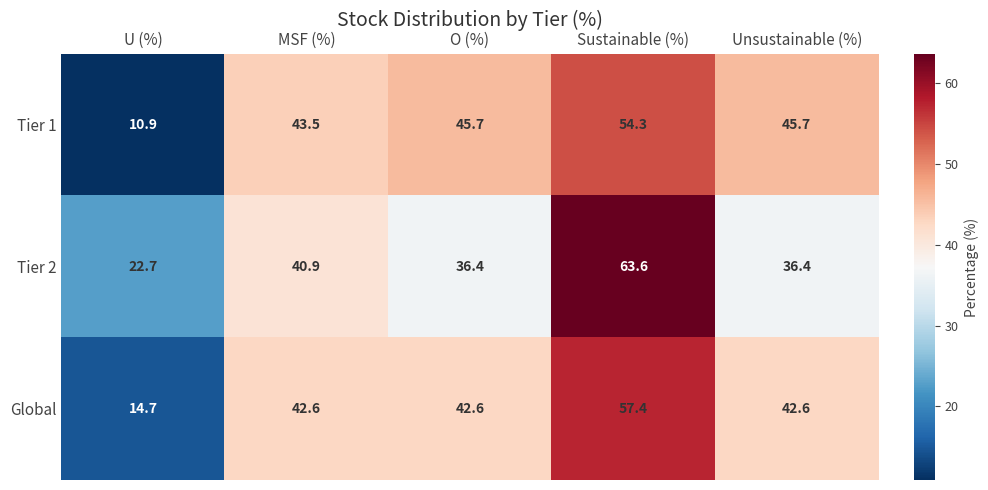

What is the sum of all Global values?

199.9